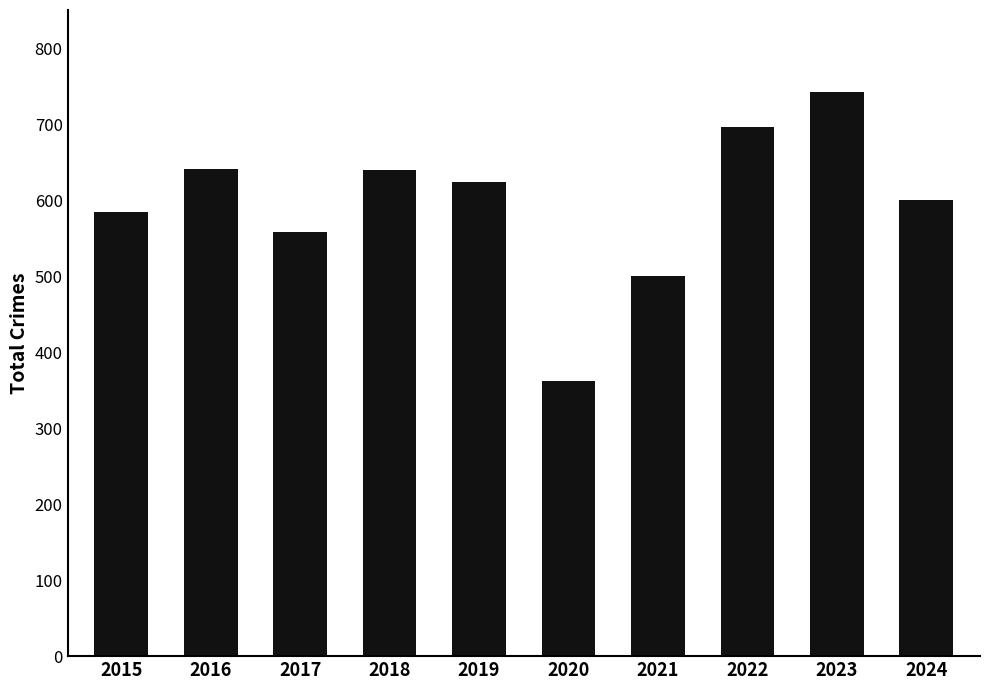

What is the value of the 9th bar from the left?

742